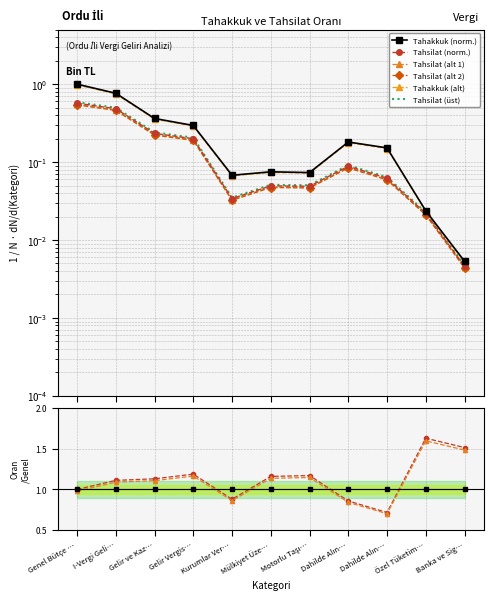

In Tahsilat/Tahakkuk (%), how many points are higher than both neighbors (excluding endpoints)?

3